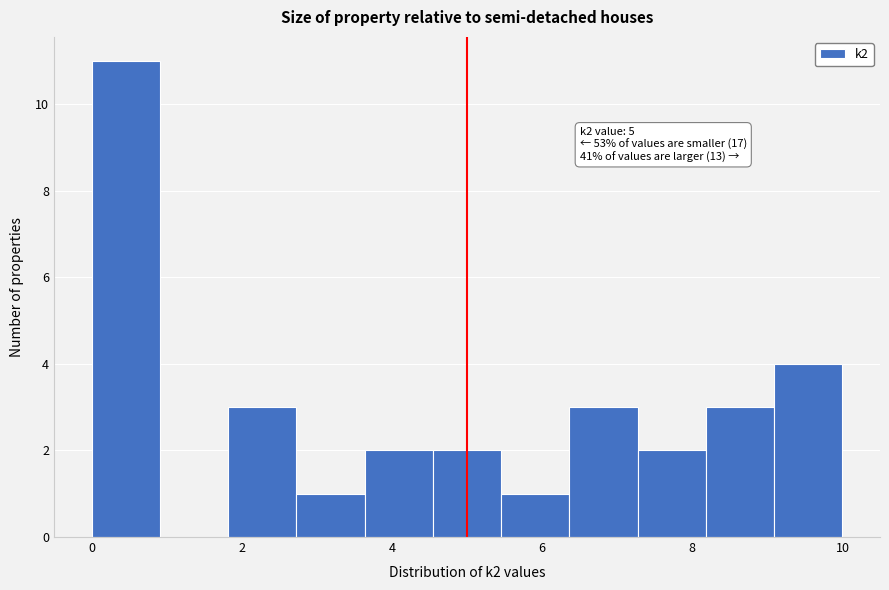

Over which range of the x-axis is the bar tallest?

0.0 to 1.0